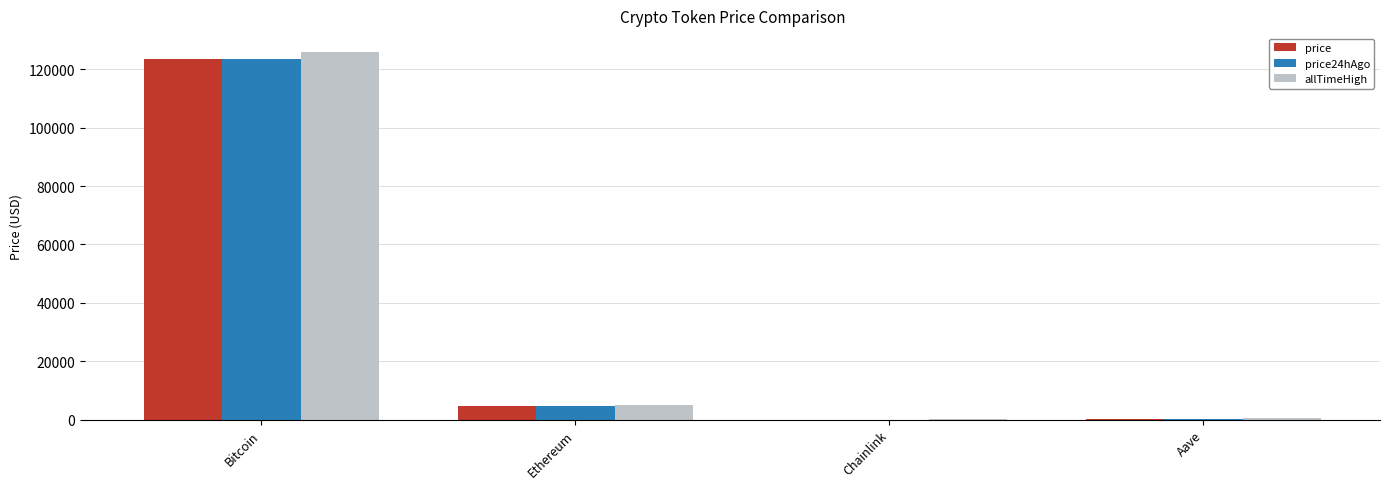

Which category has the highest value in the price series?

Bitcoin